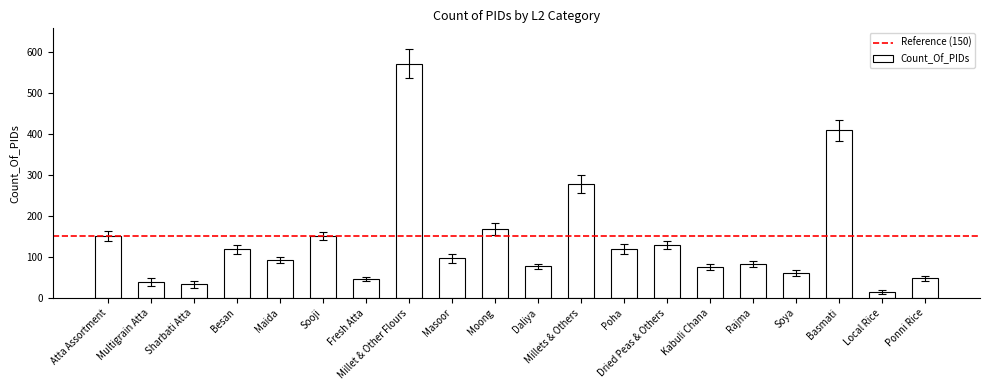

What is the difference between the values at Sharbati Atta and Multigrain Atta?

5